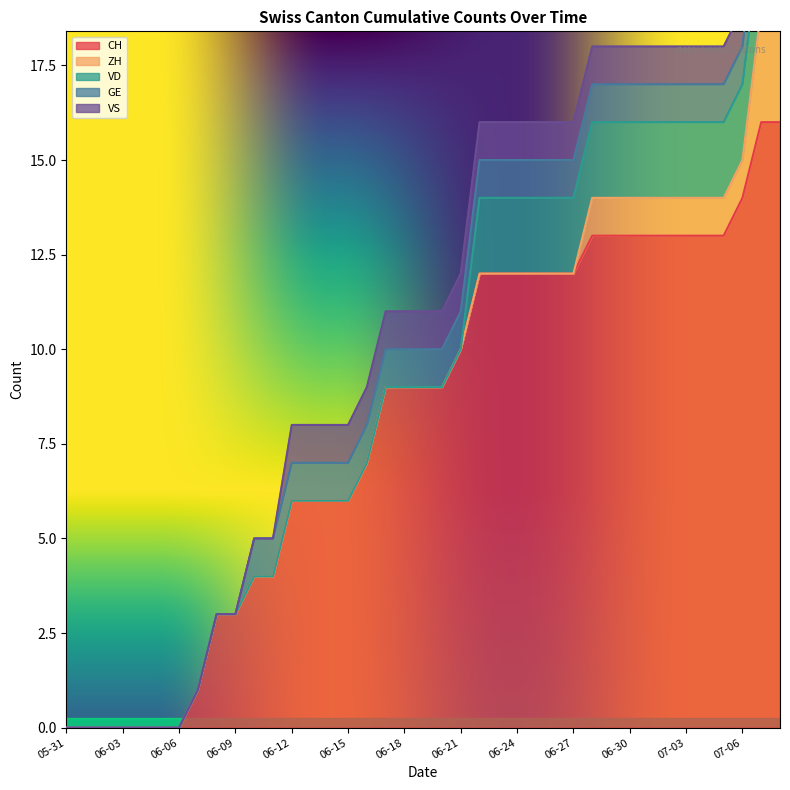

True or false: ZH has more than 2 points higher than both neighbors.

False